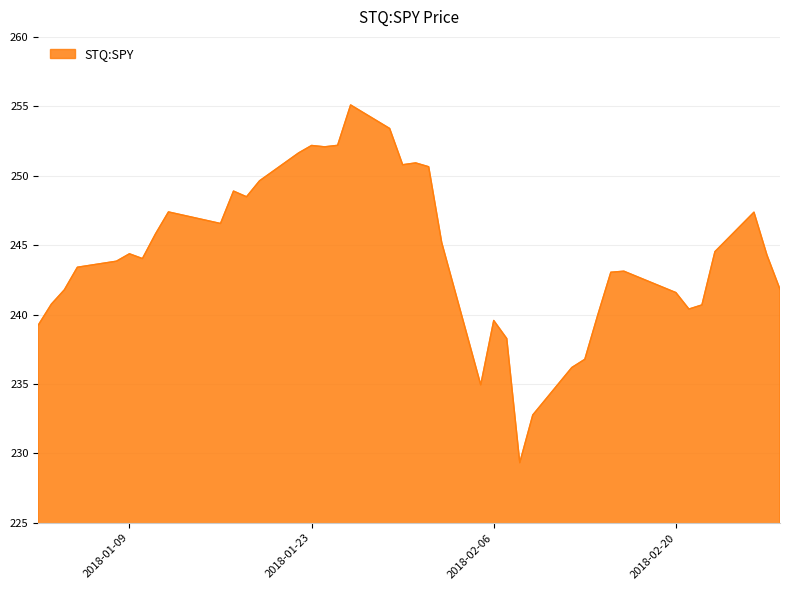

What is the greatest value displayed?

255.1